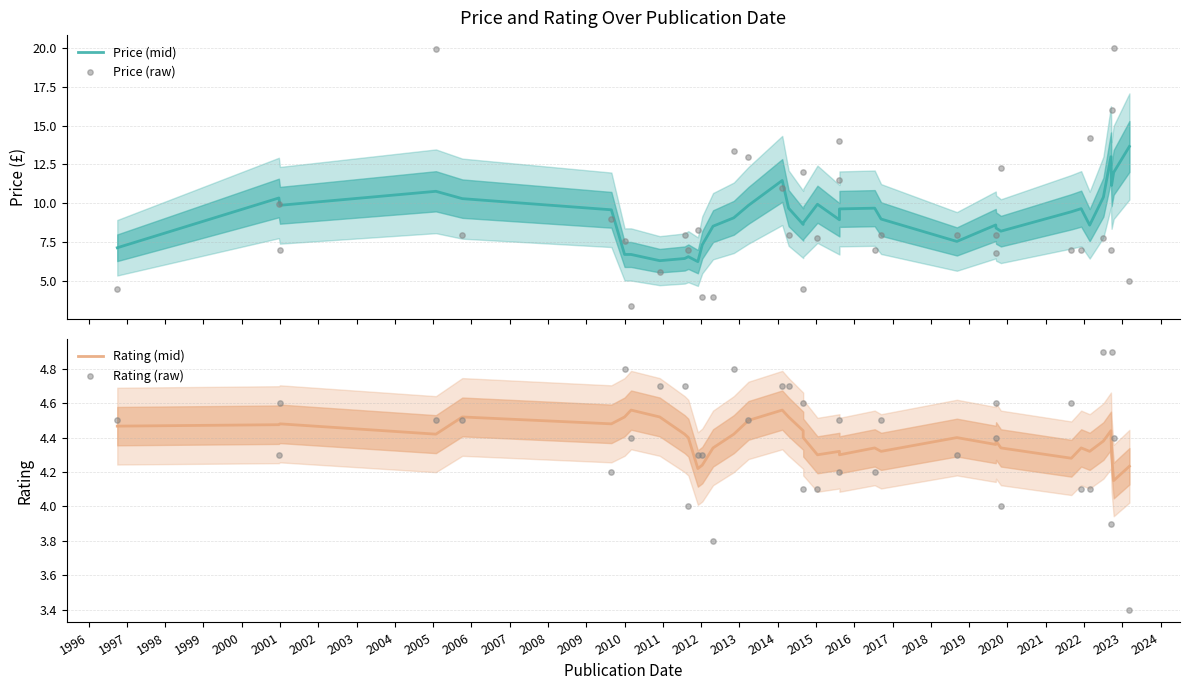

Which series reaches the minimum Y coordinate?

Price (raw)